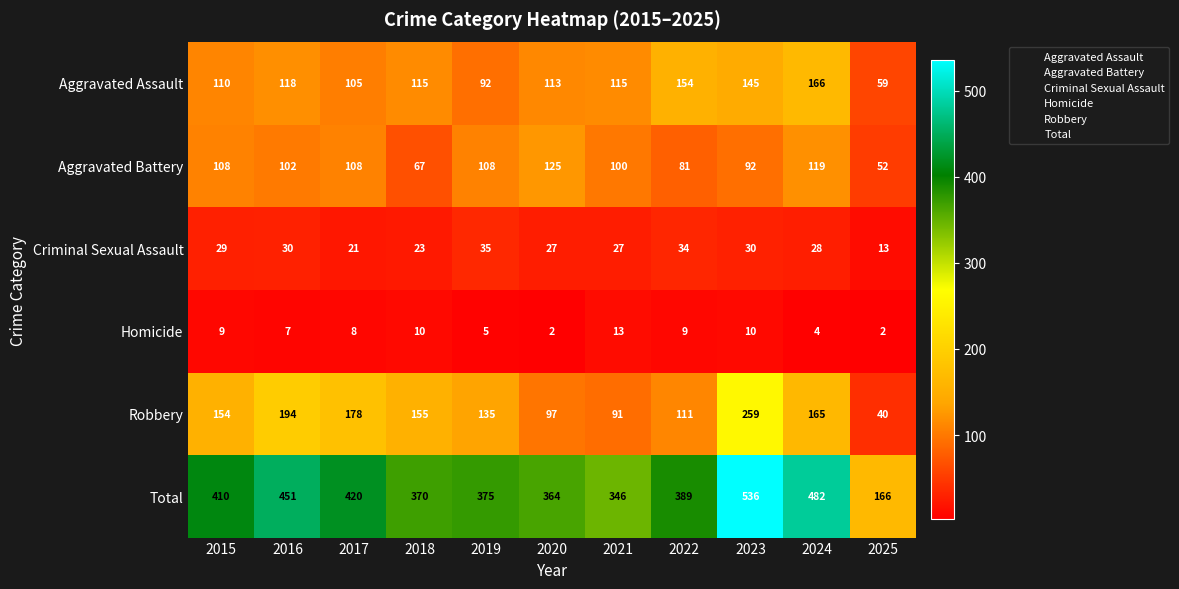

What is the lowest value of the Aggravated Battery series?

52